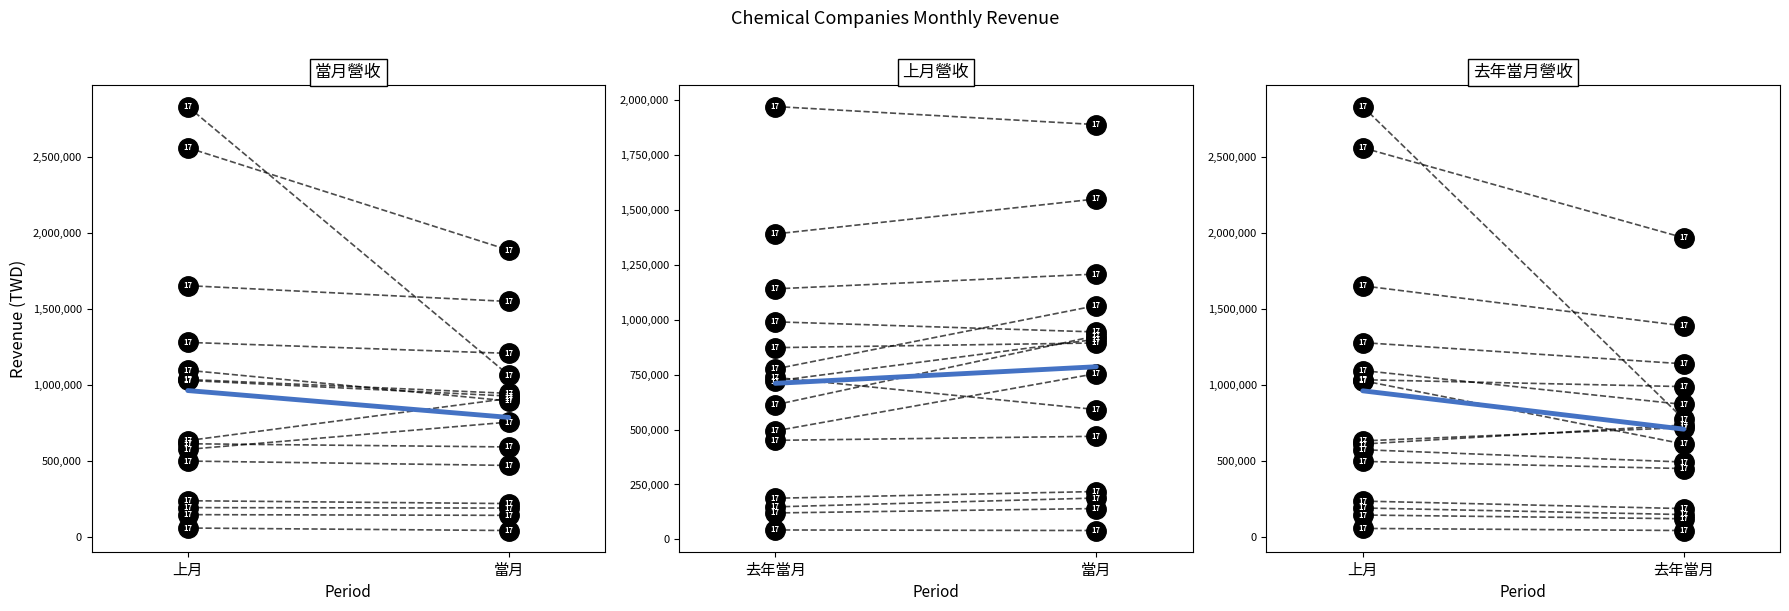

What is the label of the 1st point from the right?

當月